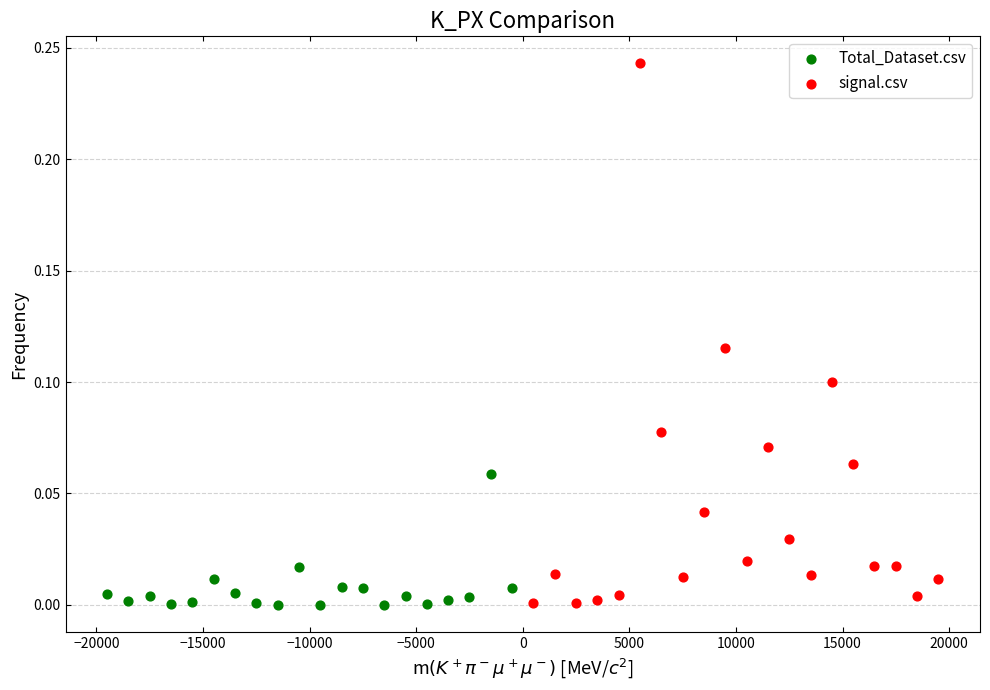

Which series has the largest Y range (max minus min)?

signal.csv